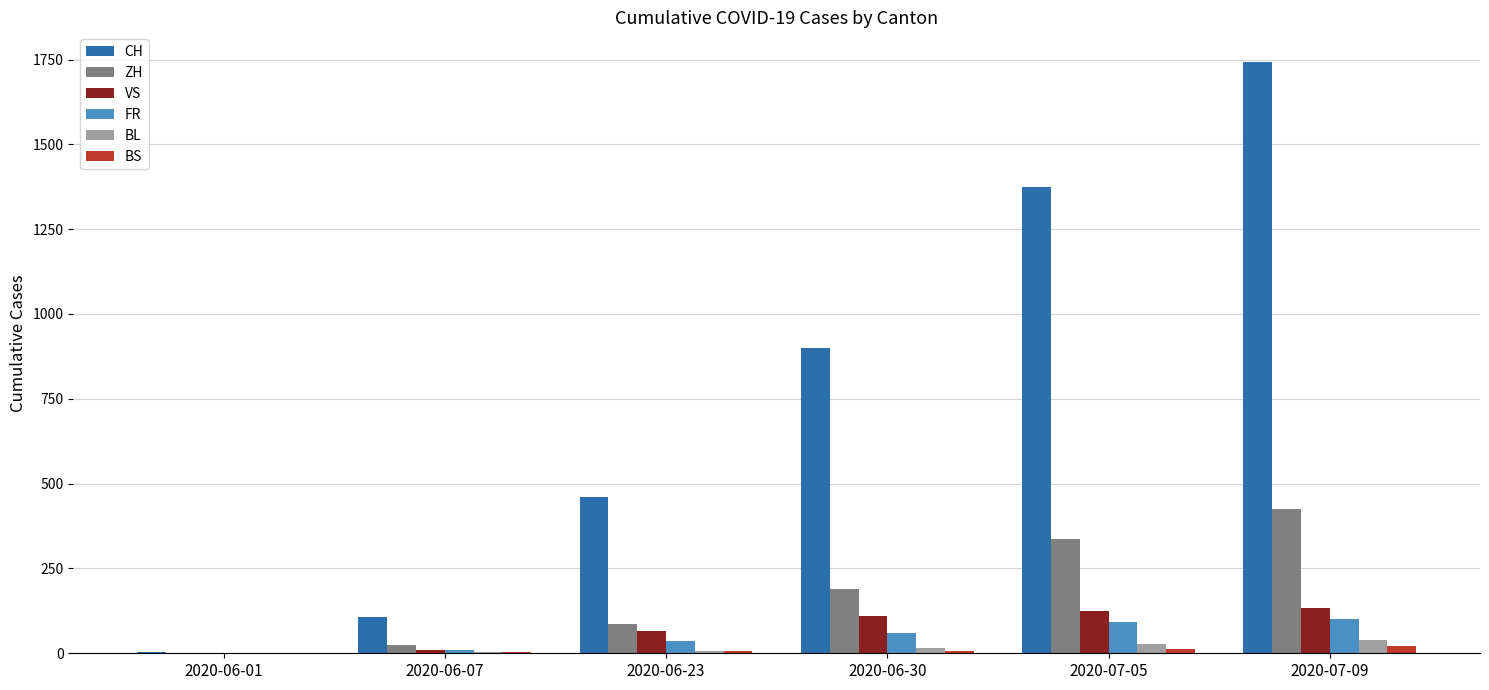

Which series changed the most between 2020-06-23 and 2020-07-05?

CH